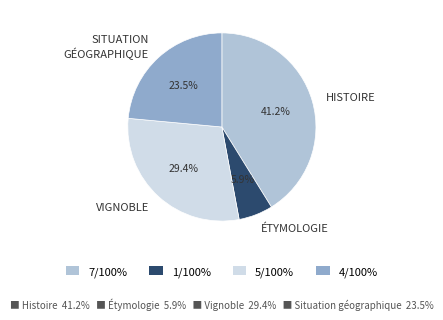

What is the total percentage of 4/100% and 1/100%?

29.4%